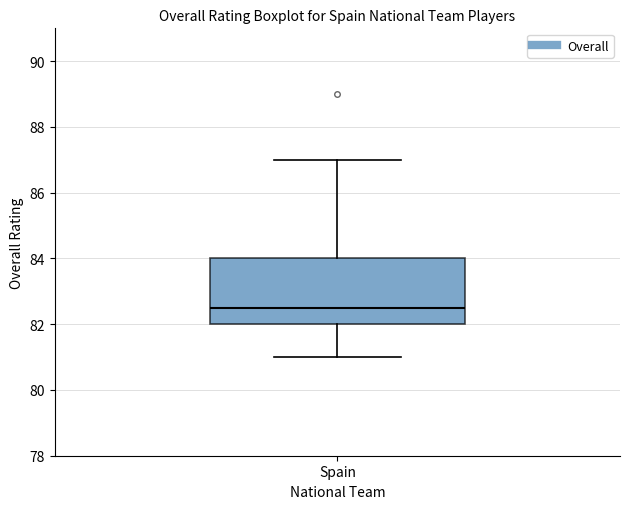

Where does the upper whisker of the box for Spain end on the y-axis? The values are not printed on the chart, so give them approximately, as read against the axis.

87.0